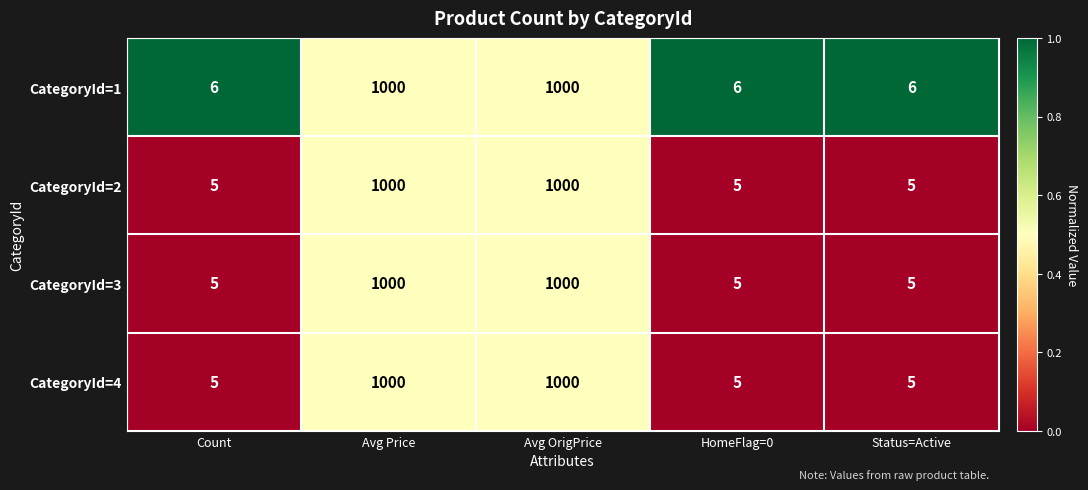

What is the lowest value of the CategoryId=3 series?

5